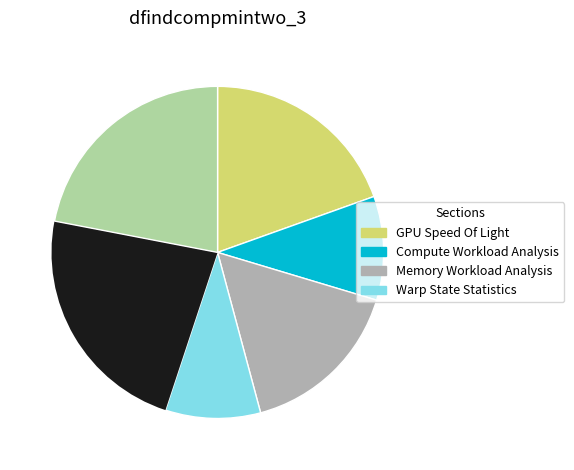

Is there any slice that represents more than half of the pie?

No